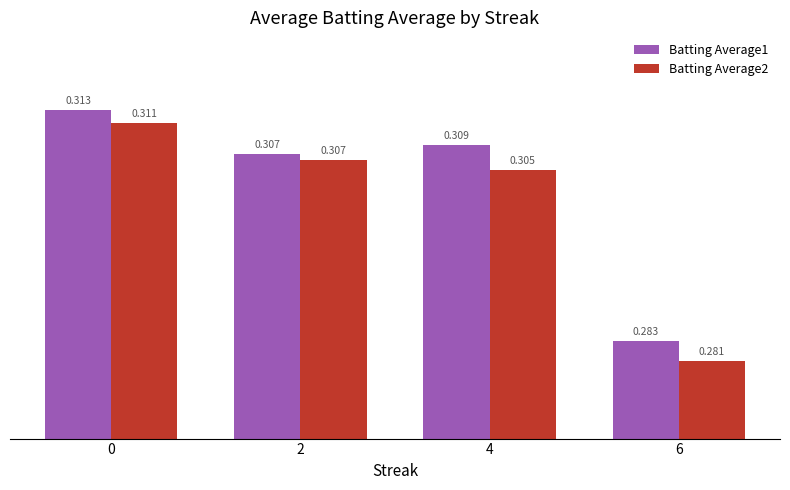

What is the approximate value of Batting Average1 at 6?

0.3